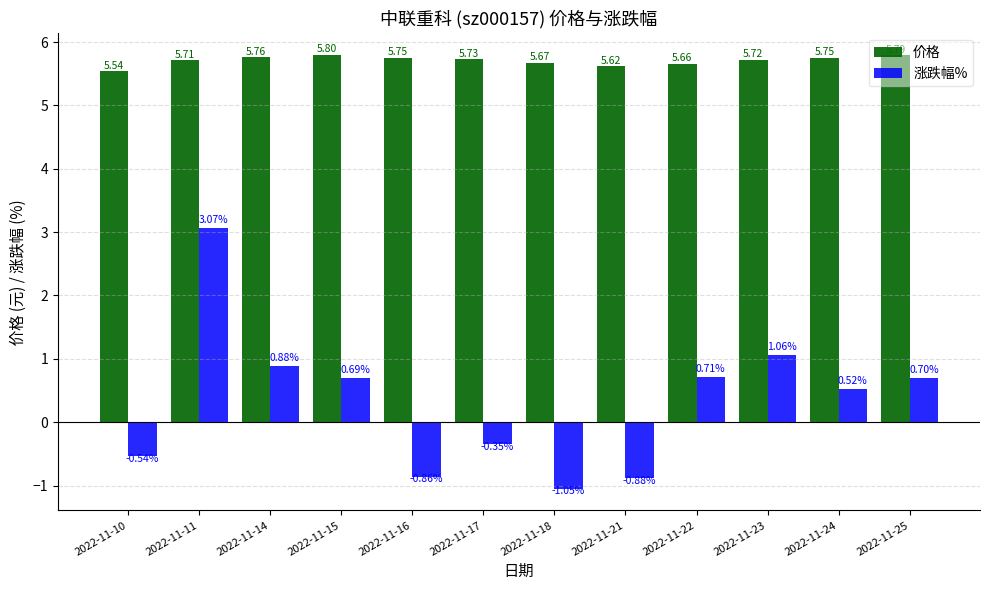

What are all the series names shown in the legend?

价格, 涨跌幅%